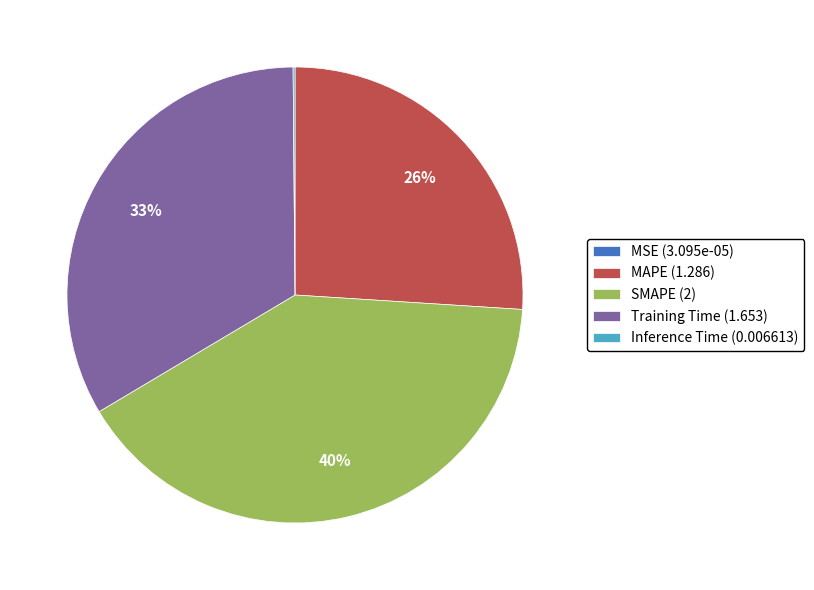

Is there a majority slice in this chart?

No